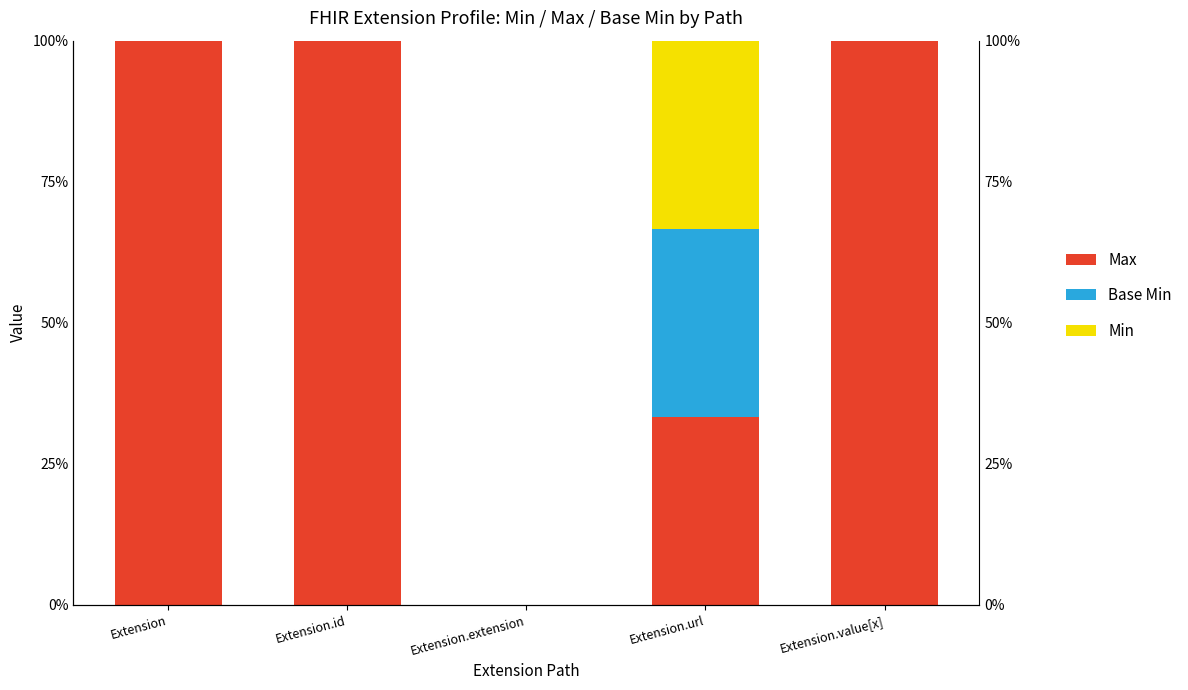

The value of Base Min at Extension.value[x] is 0.0. True or false?

True